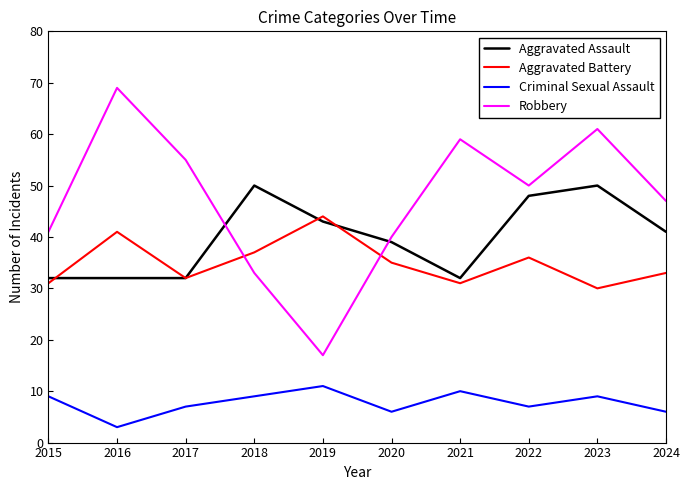

Count the number of data series in this chart.

4